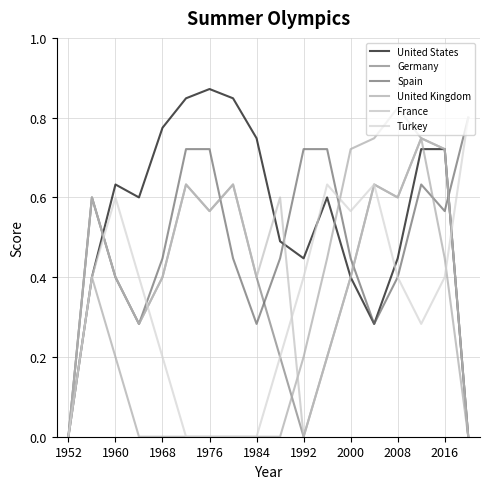

Is this an area chart (filled region under the line)?

No